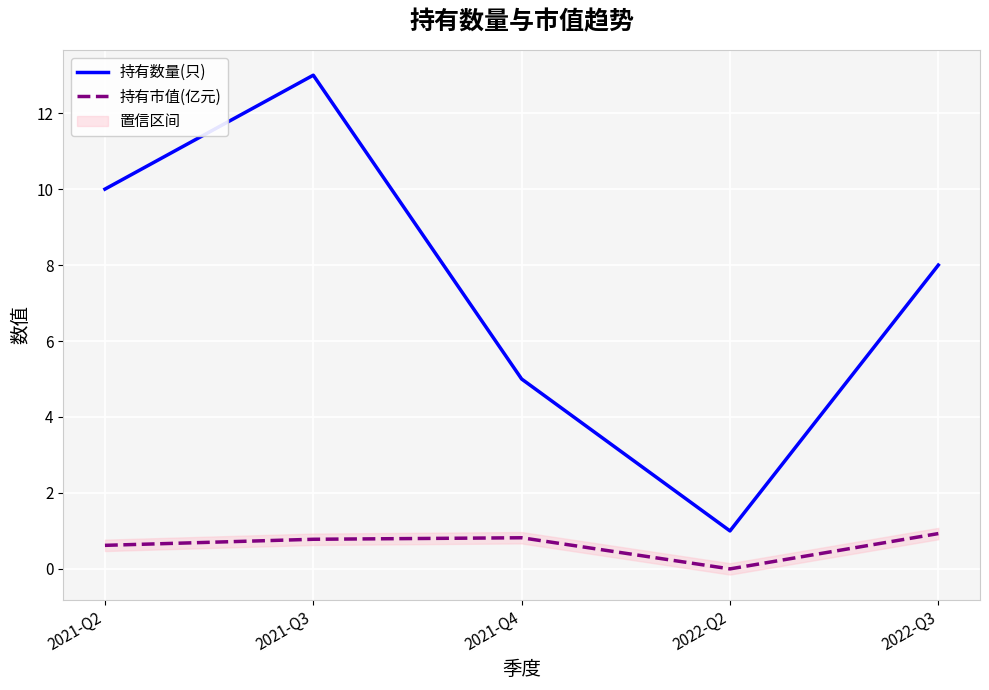

Where is 持有数量(只) nearest to the value 7?

2022-Q3